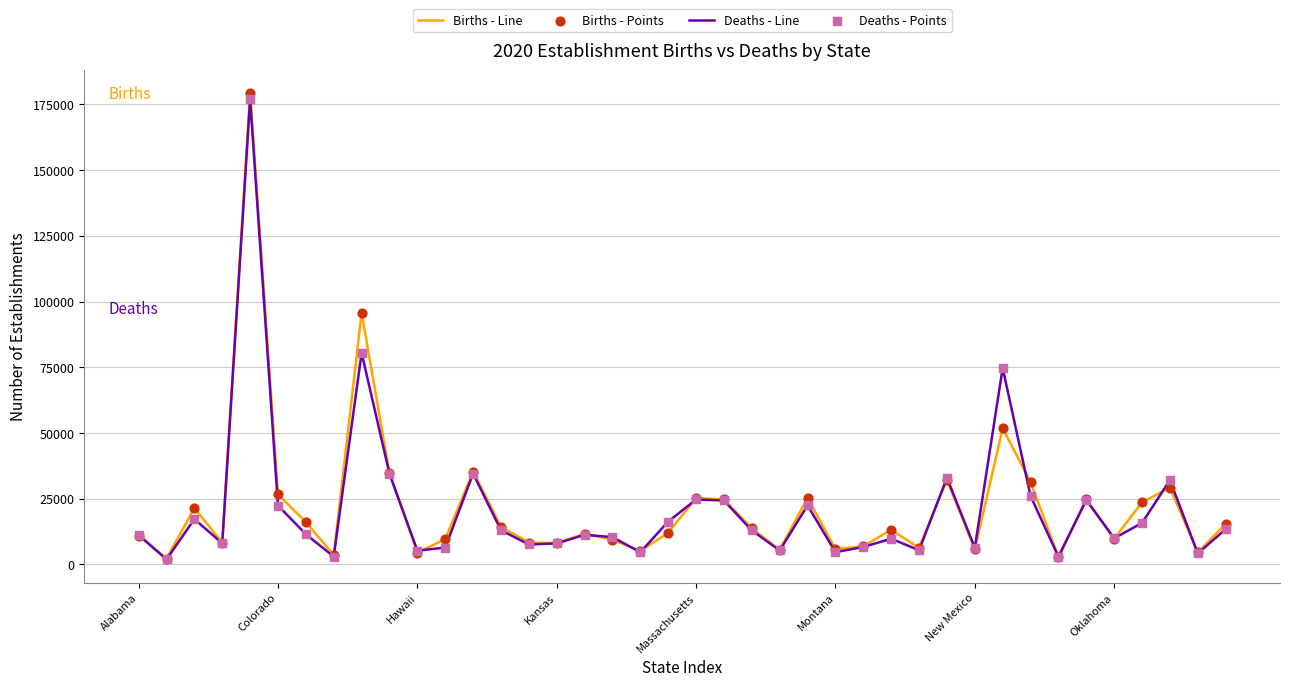

Which series has the widest spread of values?

Births - Line